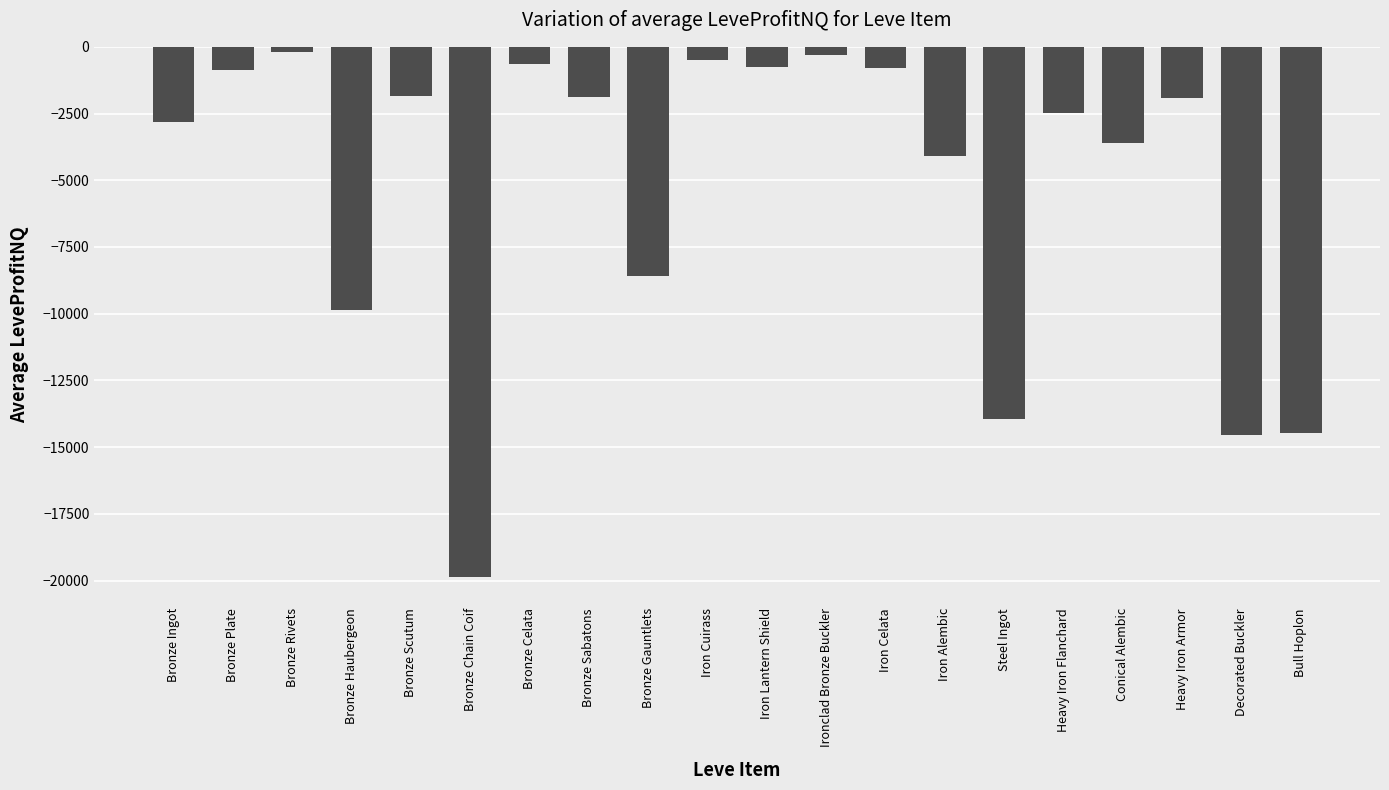

What position from the left is Bronze Chain Coif?

6